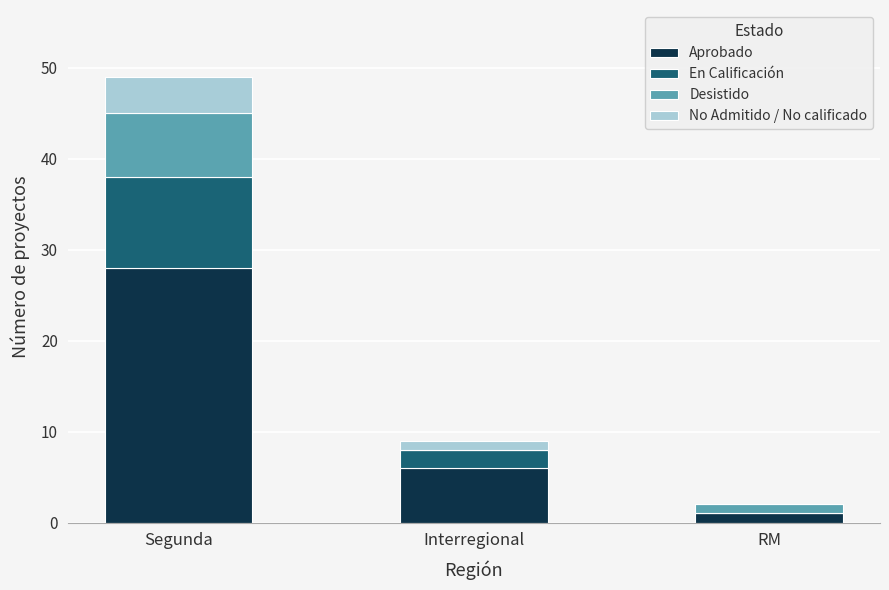

What is the maximum value for Aprobado?

28